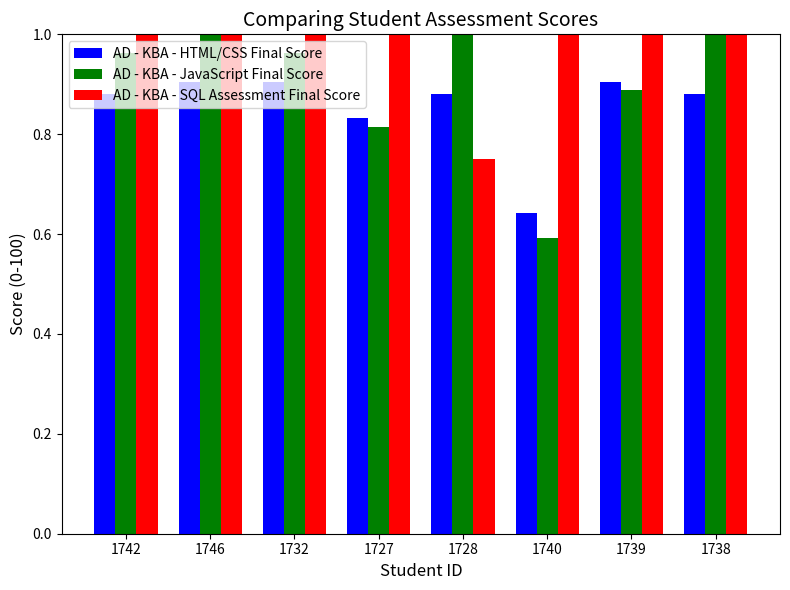

List the series in order of their overall mean, lowest first.

AD - KBA - HTML/CSS Final Score, AD - KBA - JavaScript Final Score, AD - KBA - SQL Assessment Final Score